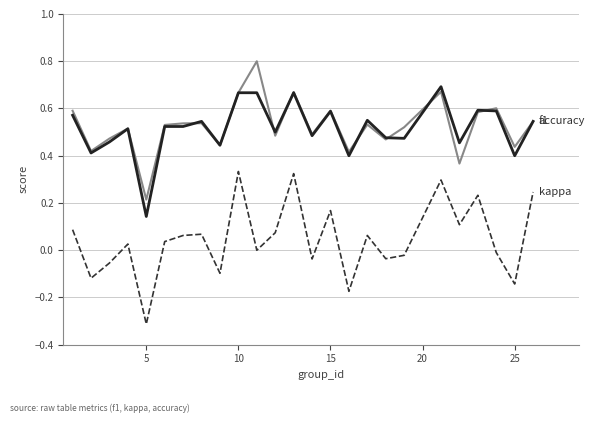

What is the minimum value shown in the chart?

-0.3